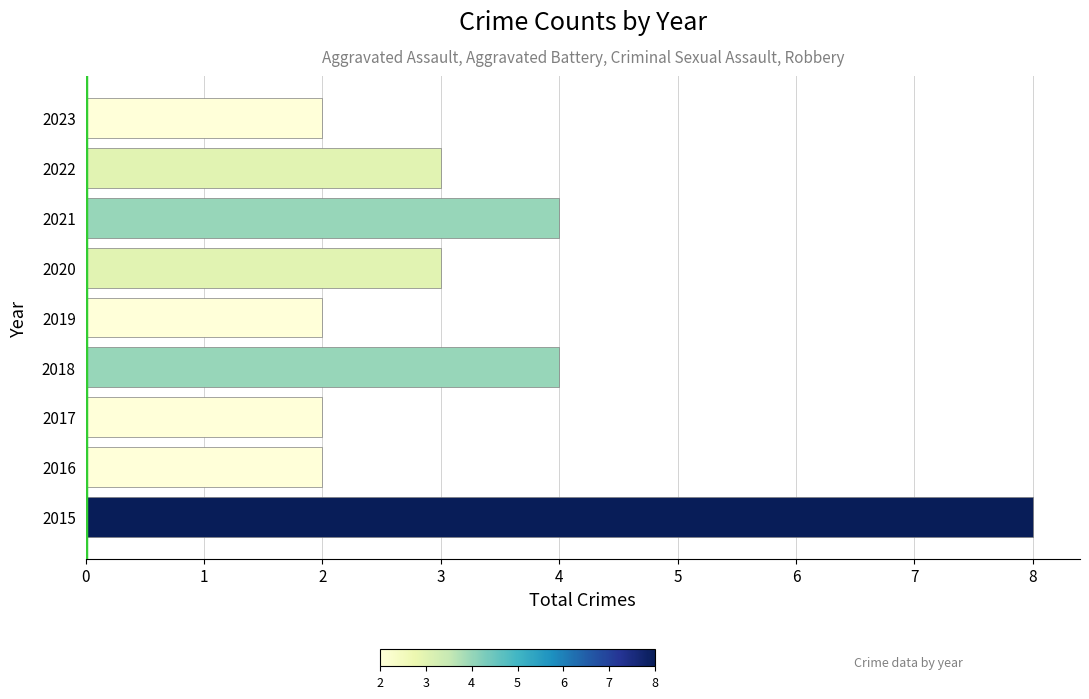

Is it true that the value at 2016 is 3?

False